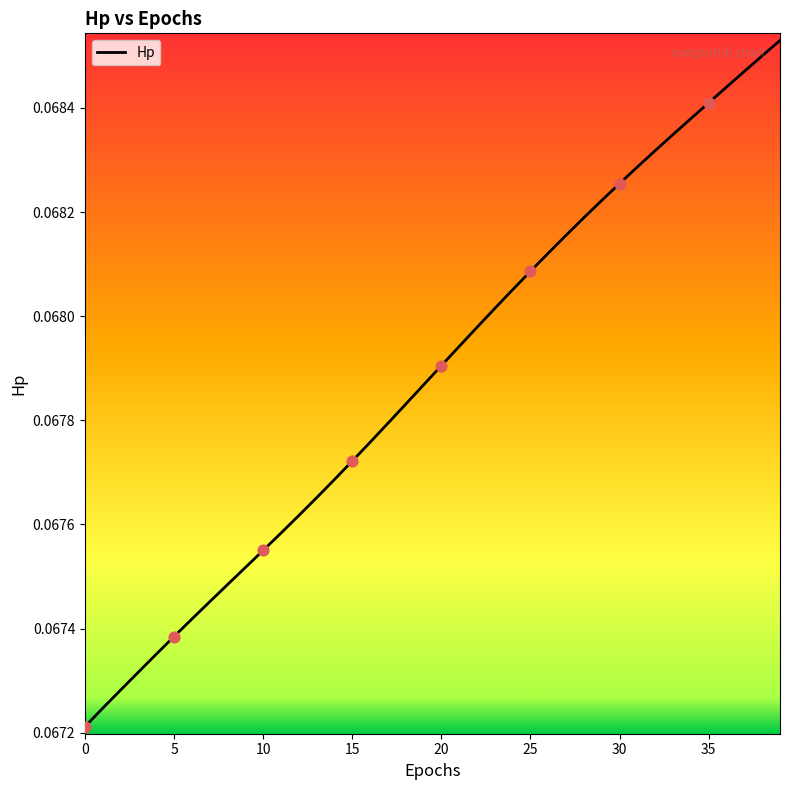

Does the chart have visible grid lines?

No